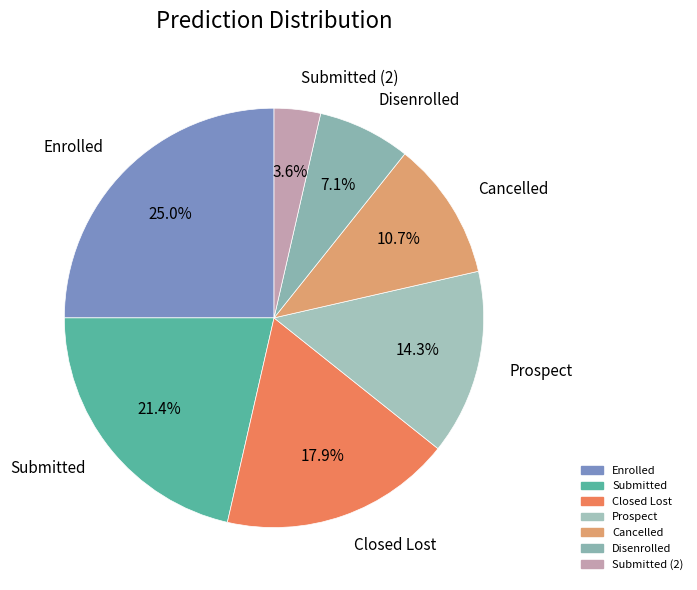

Combined, what portion of the pie is Submitted (2) and Prospect?

17.9%